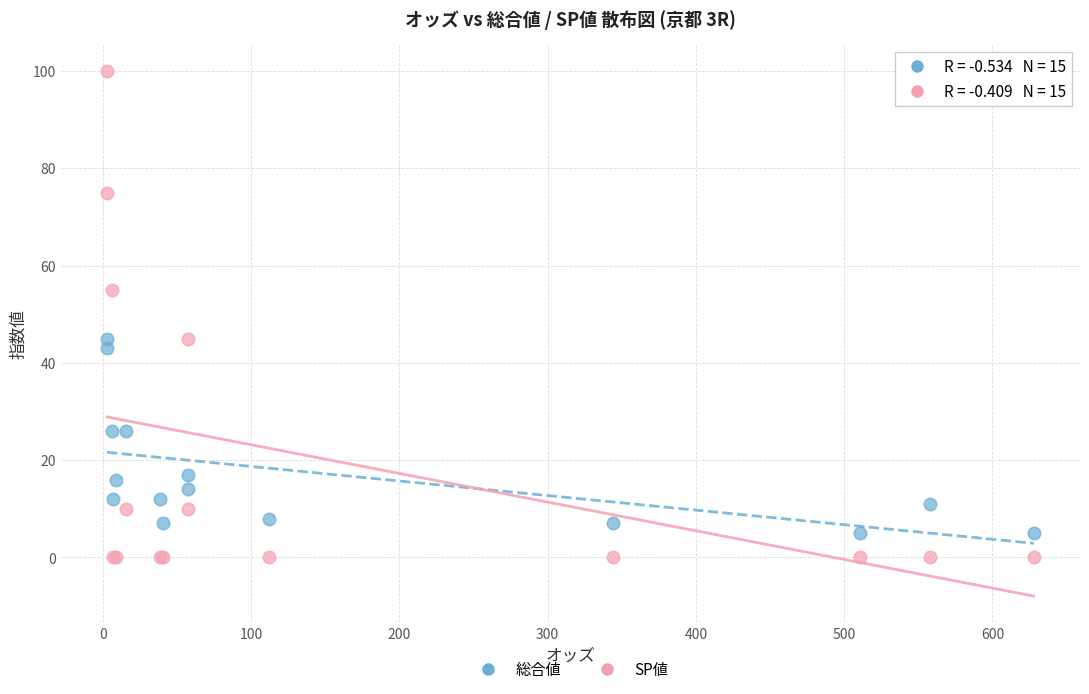

Which series contains the highest Y value?

SP値